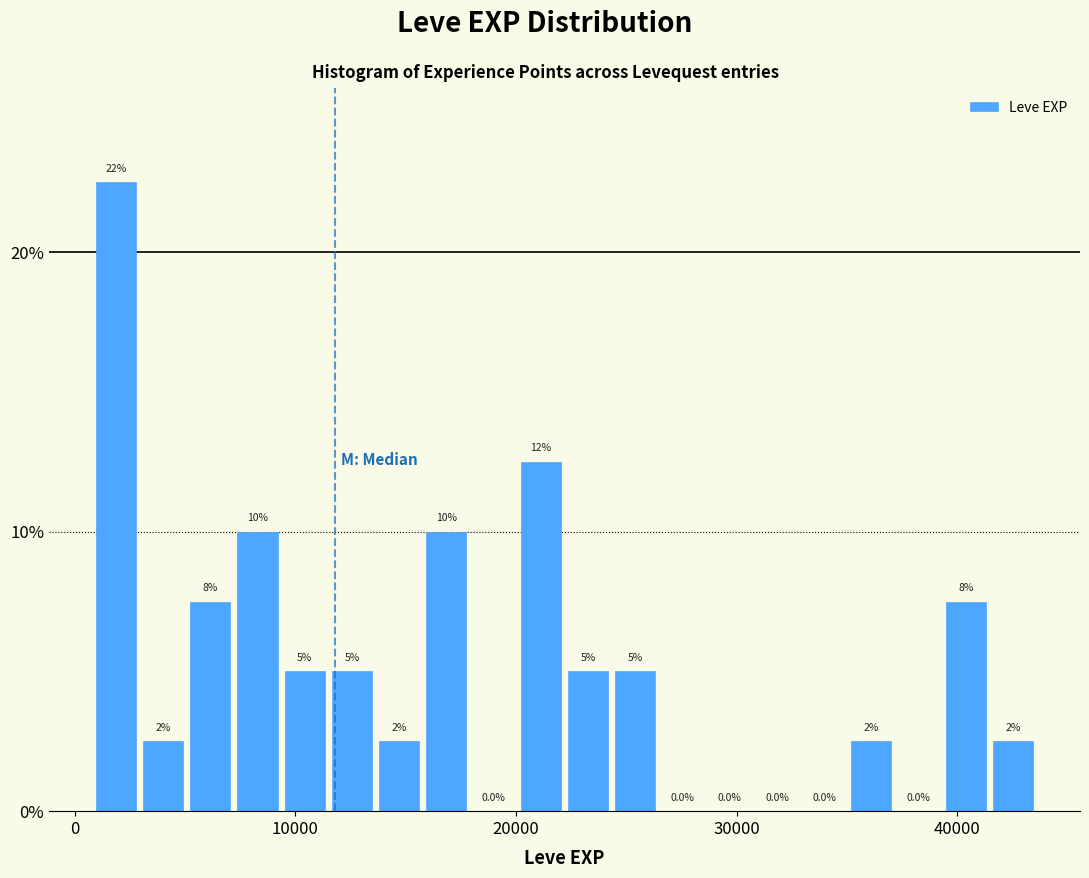

Read against the x-axis, roughly where is the centre of the tallest bar?

2000